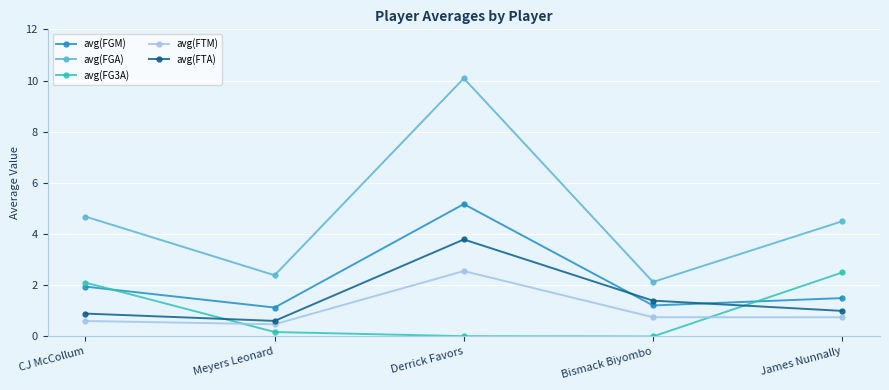

What is the average value of the avg(FGA) series?

4.8